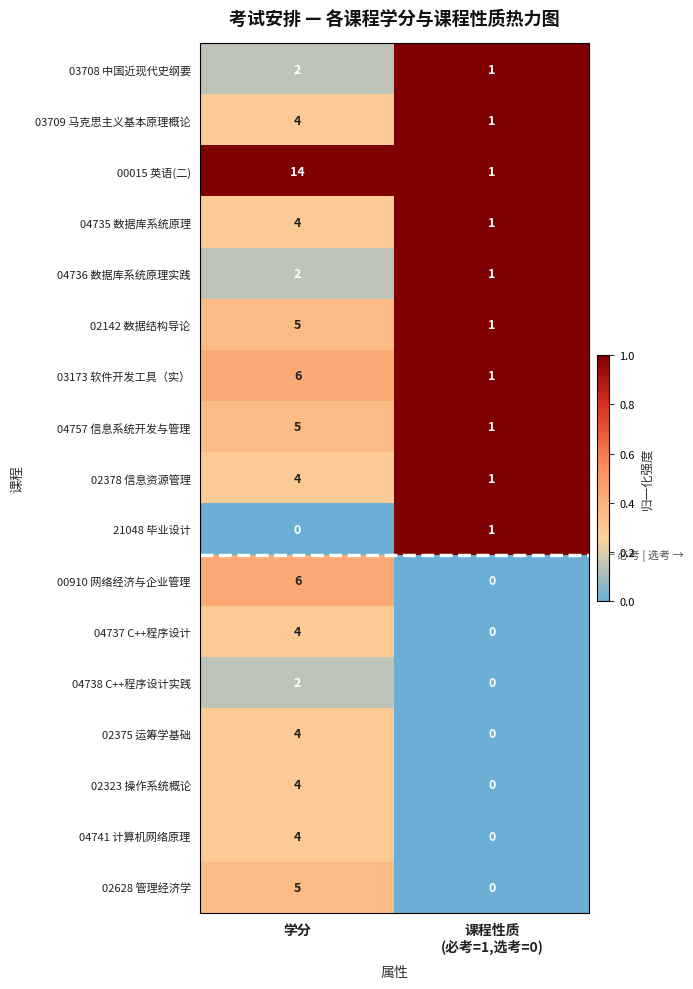

How many distinct data groups are displayed?

17